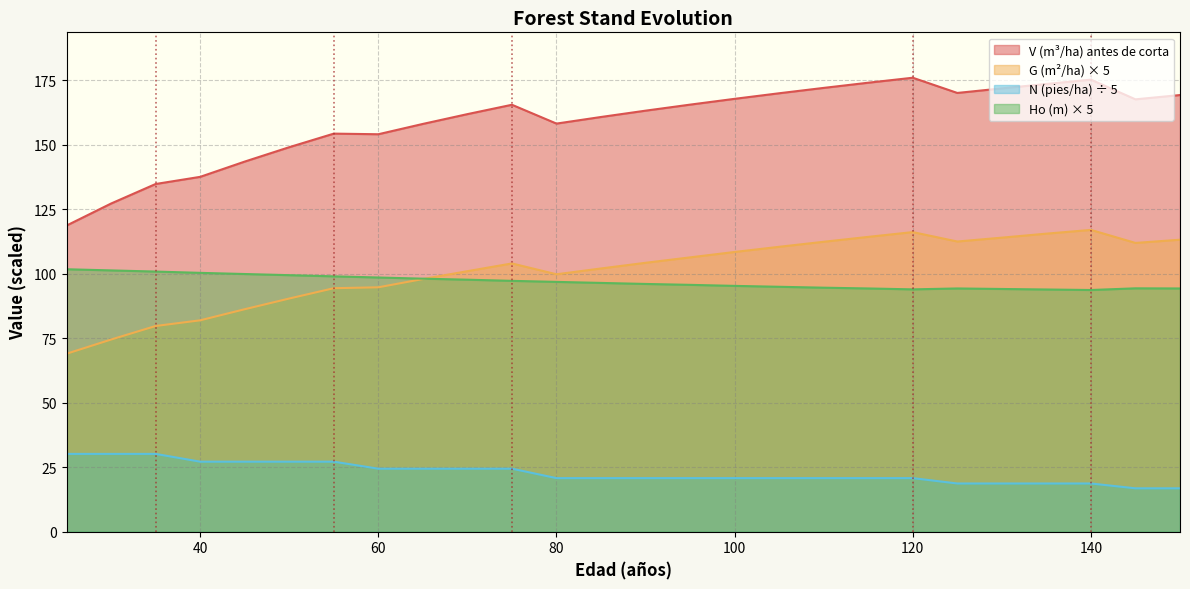

At which label does Ho (m) first exceed 96?

25